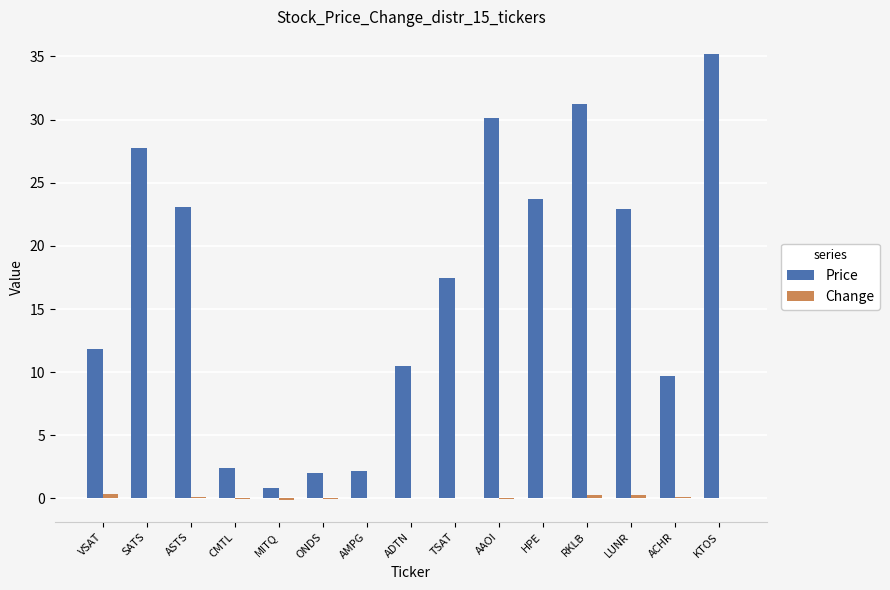

Which series has the largest total across all categories?

Price